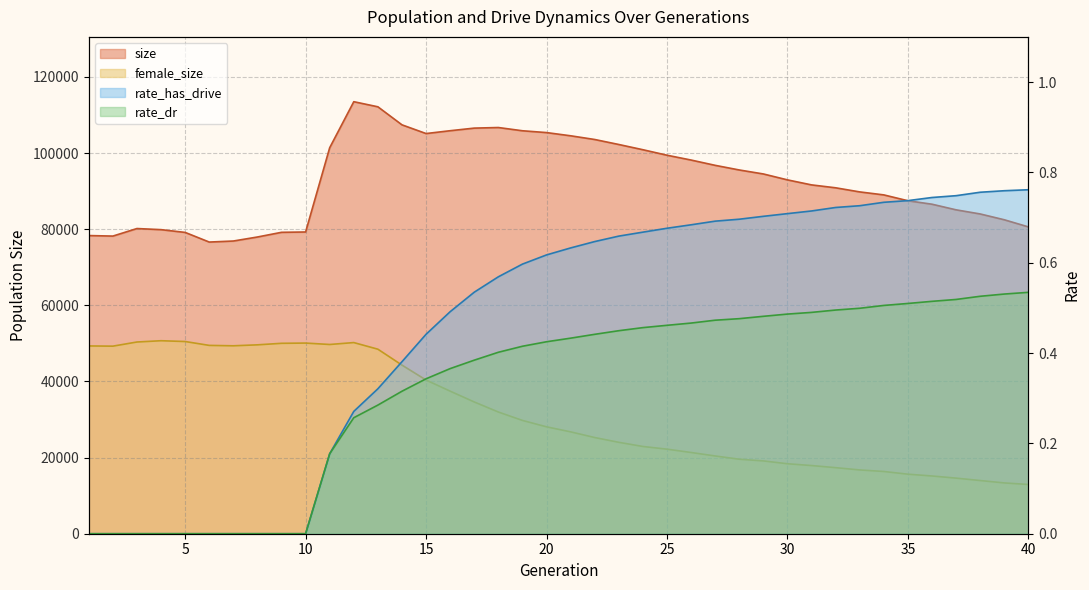

What is the difference between the female_size values at 27 and 35?

4788.0